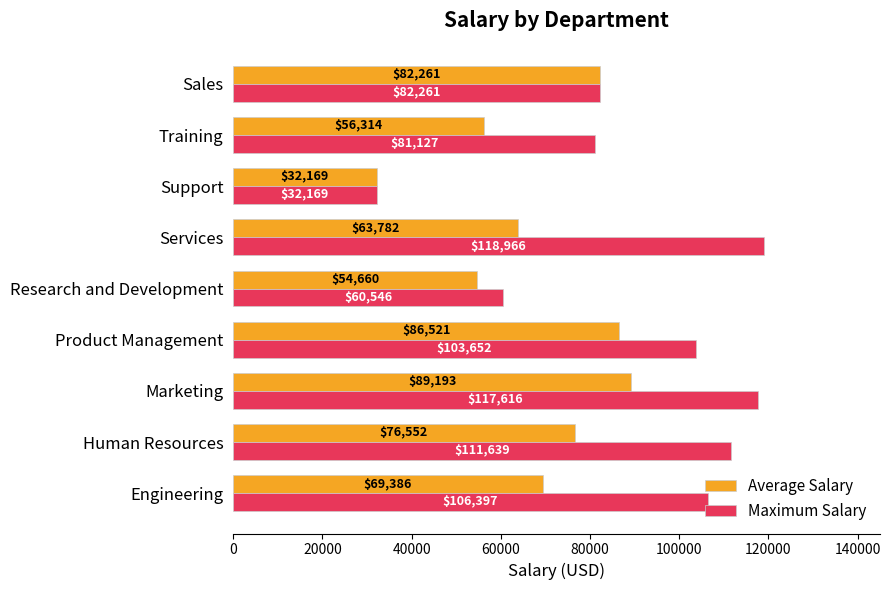

How many data points in Maximum Salary are above 103652?

5